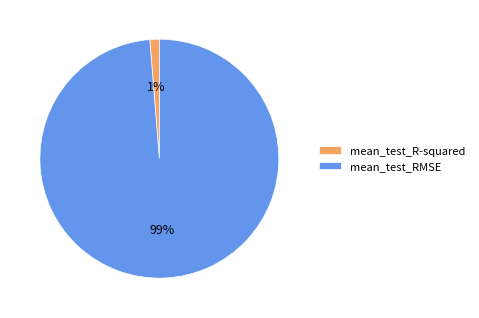

Which slice is the largest?

mean_test_RMSE